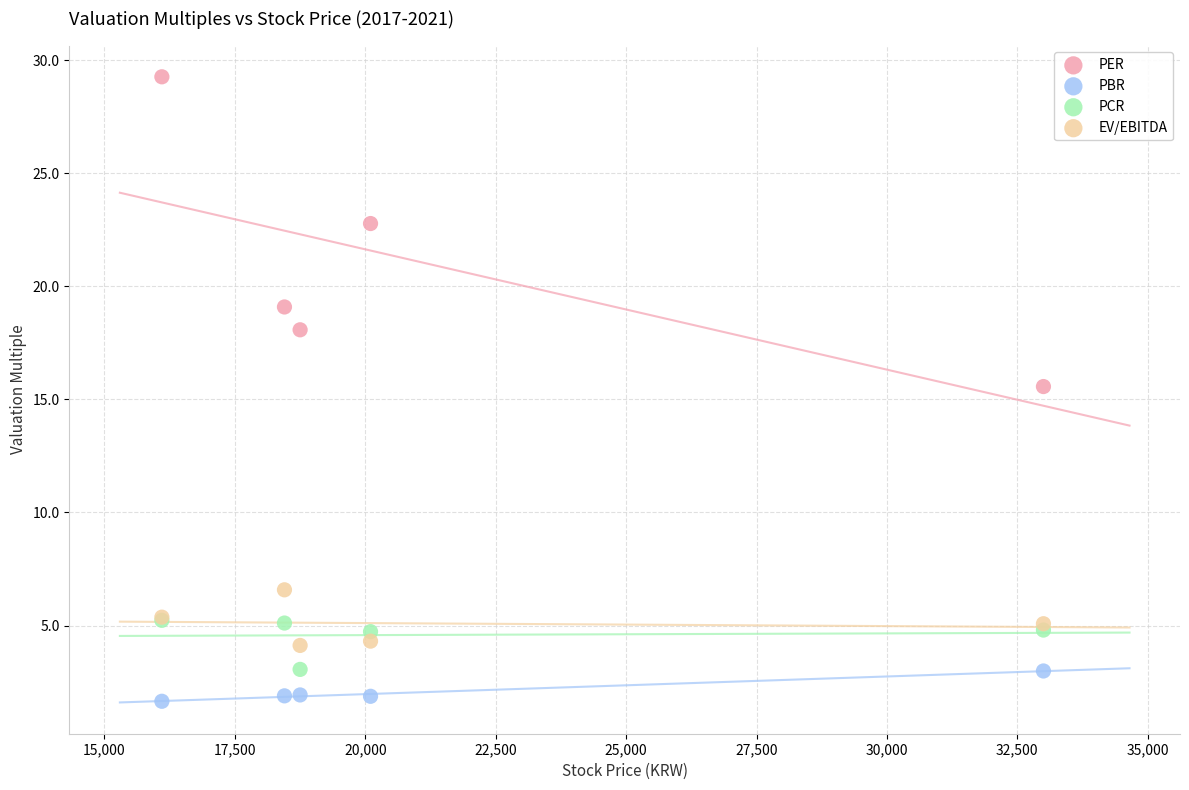

Which series contains the highest Y value?

PER